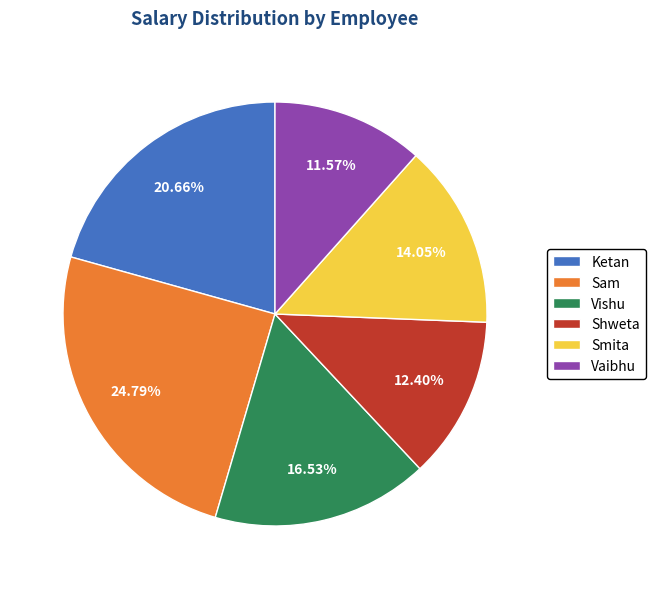

To the nearest percent, what is the difference between the Shweta and Vishu slice percentages?

4%